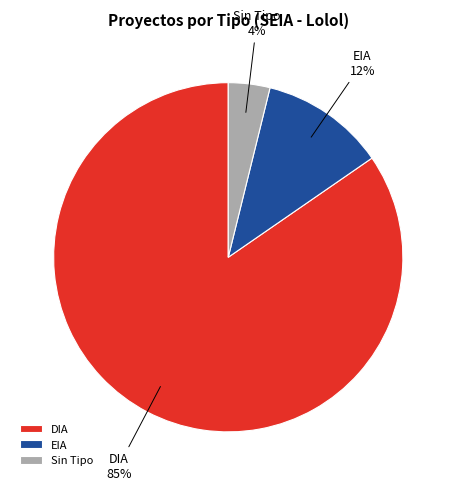

To the nearest percent, what is the average slice percentage?

33%